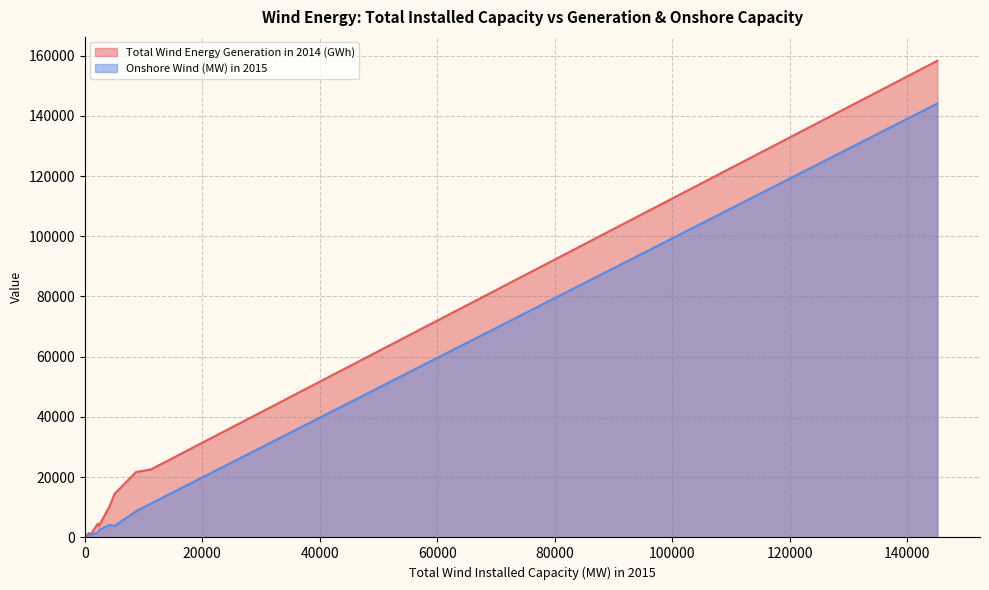

What is the approximate value of Onshore Wind (MW) in 2015 at Estonia, to the nearest 50?

350